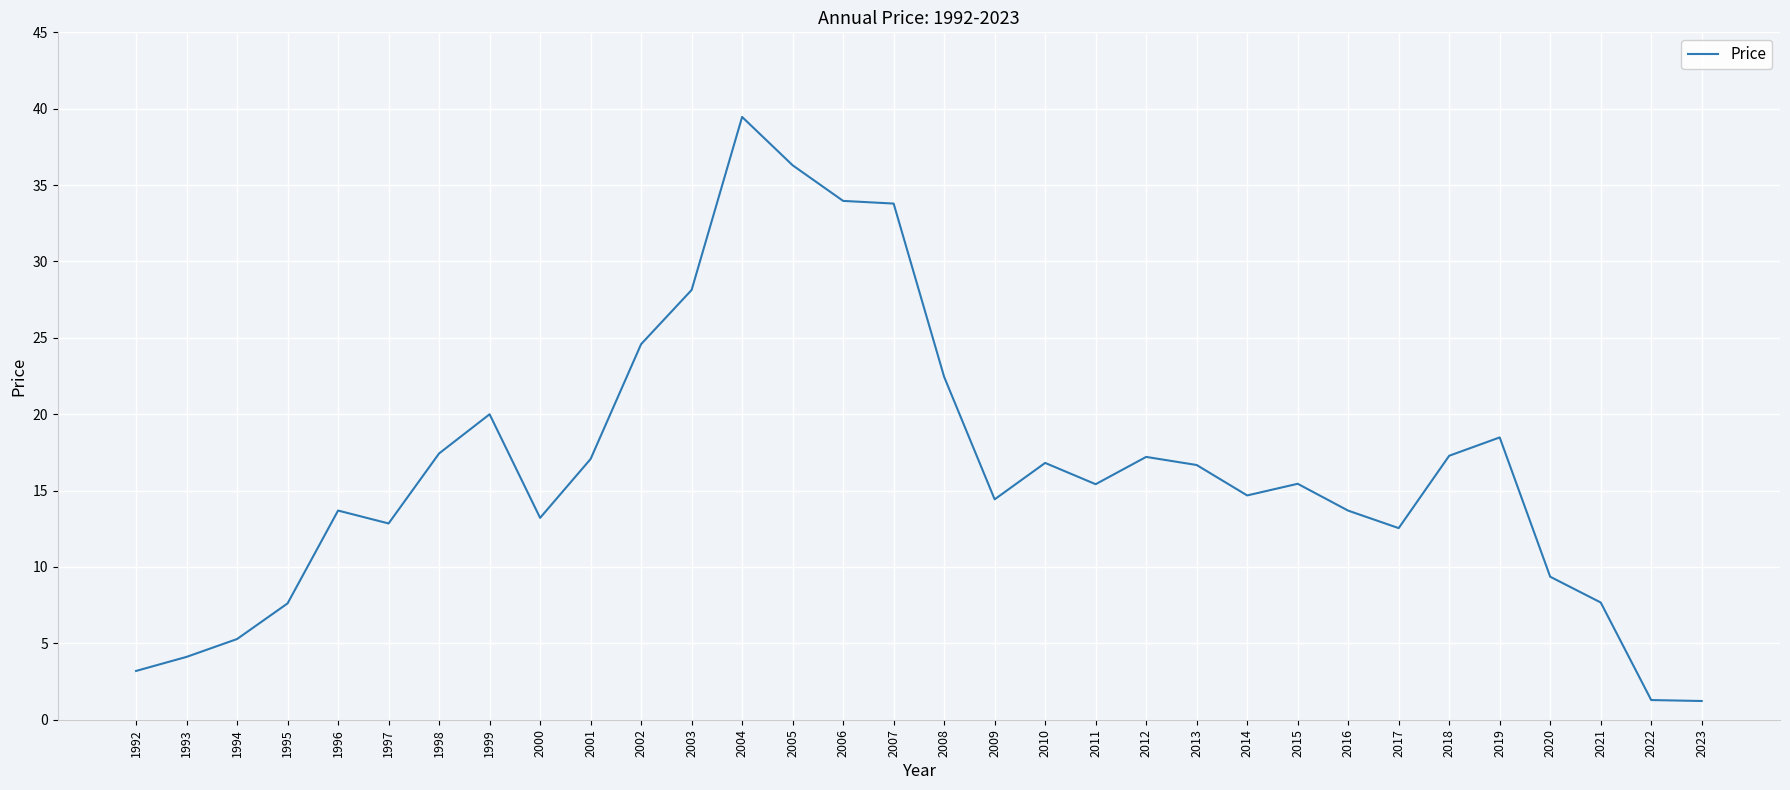

True or false: the data shows 6.3 at 1996.

False